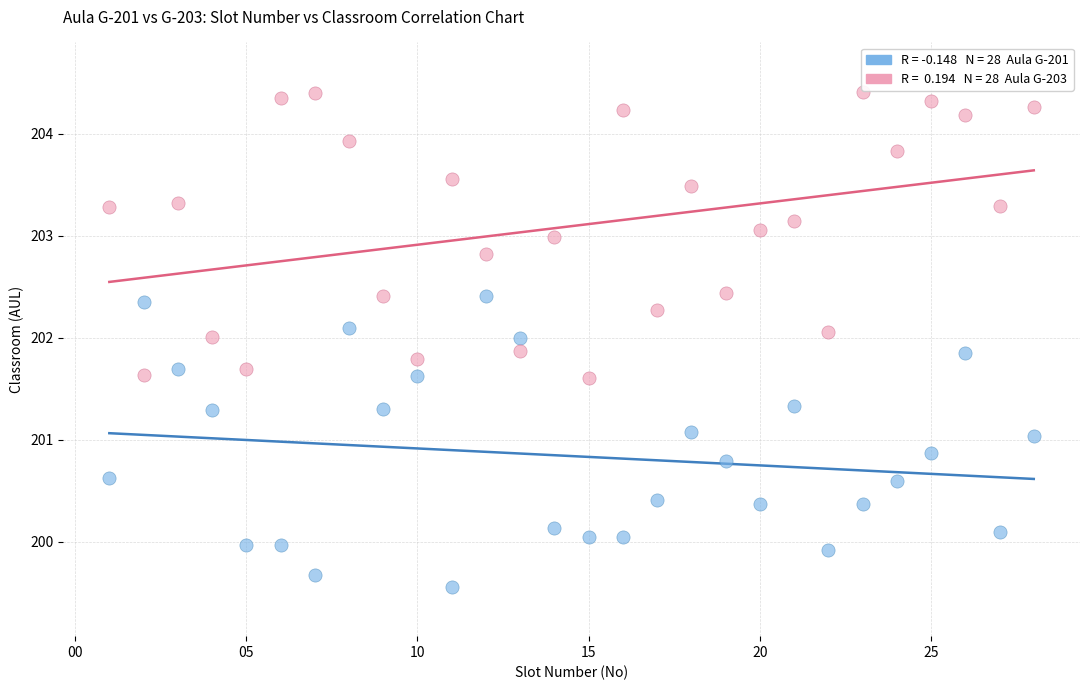

Across all data points, what is the range of X values (max minus min)?

27.0